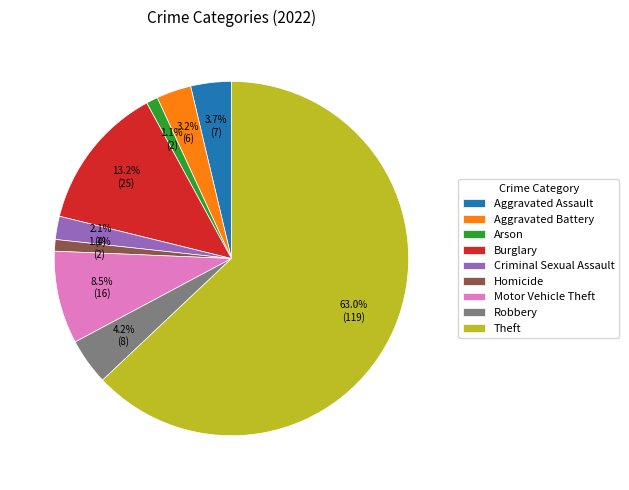

Which category has the biggest portion of the pie?

Theft